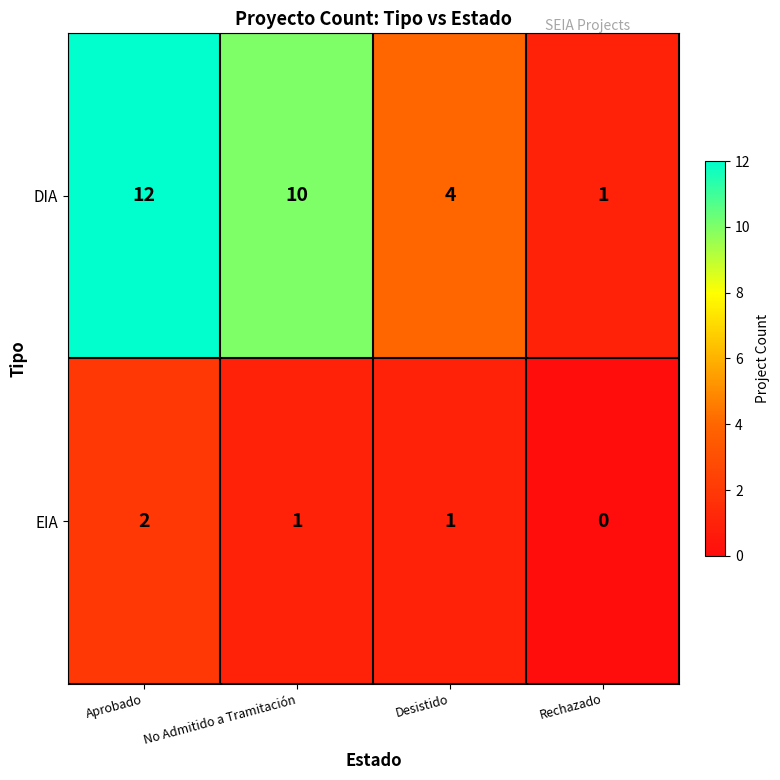

What is the sum of the DIA values at Rechazado and Desistido?

5